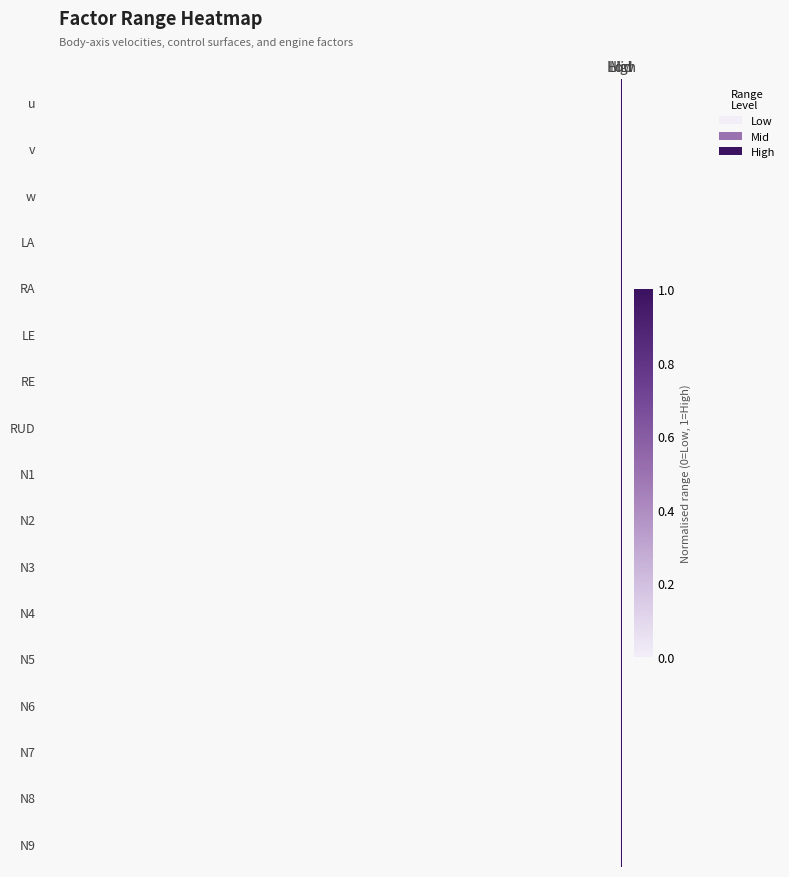

Reading right to left, transcribe all the data shown in this chart.

u: High=1.0	Mid=0.5	Low=0.0
v: High=1.0	Mid=0.5	Low=0.0
w: High=1.0	Mid=0.5	Low=0.0
LA: High=1.0	Mid=0.5	Low=0.0
RA: High=1.0	Mid=0.5	Low=0.0
LE: High=1.0	Mid=0.5	Low=0.0
RE: High=1.0	Mid=0.5	Low=0.0
RUD: High=1.0	Mid=0.5	Low=0.0
N1: High=1.0	Mid=0.5	Low=0.0
N2: High=1.0	Mid=0.5	Low=0.0
N3: High=1.0	Mid=0.5	Low=0.0
N4: High=1.0	Mid=0.5	Low=0.0
N5: High=1.0	Mid=0.5	Low=0.0
N6: High=1.0	Mid=0.5	Low=0.0
N7: High=1.0	Mid=0.5	Low=0.0
N8: High=1.0	Mid=0.5	Low=0.0
N9: High=1.0	Mid=0.5	Low=0.0